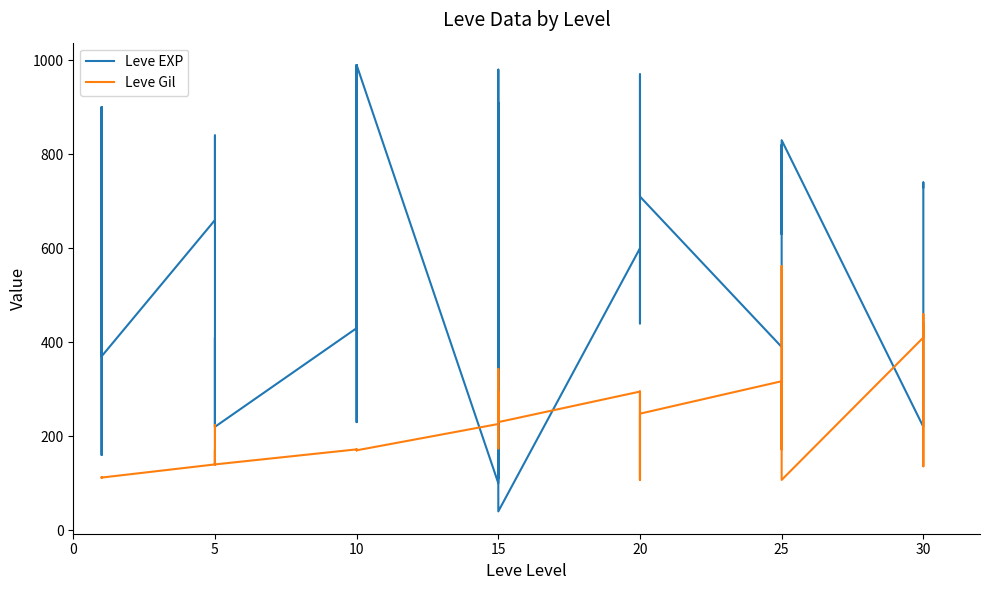

True or false: Leve EXP and Leve Gil cross at least once.

True